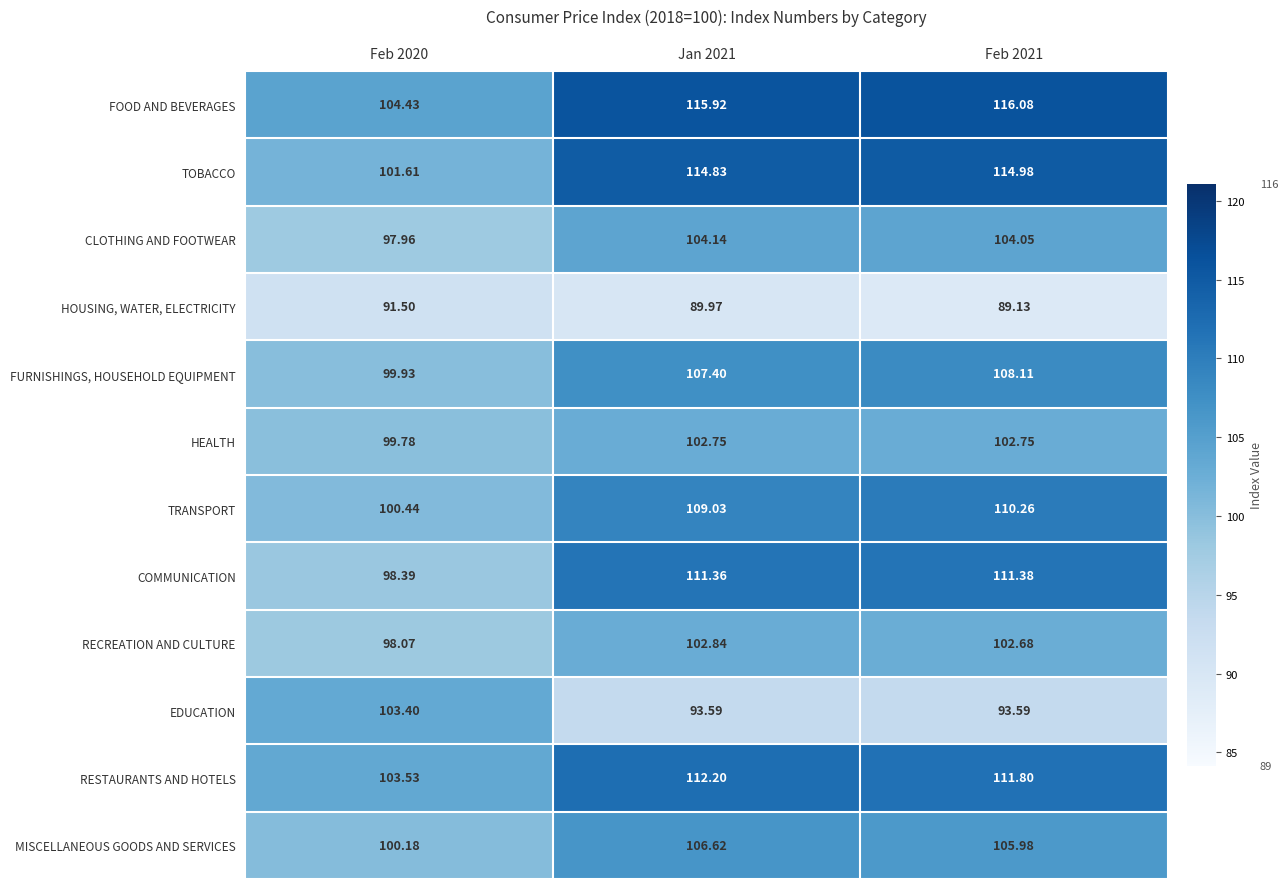

Which series has the largest range (max minus min)?

TOBACCO